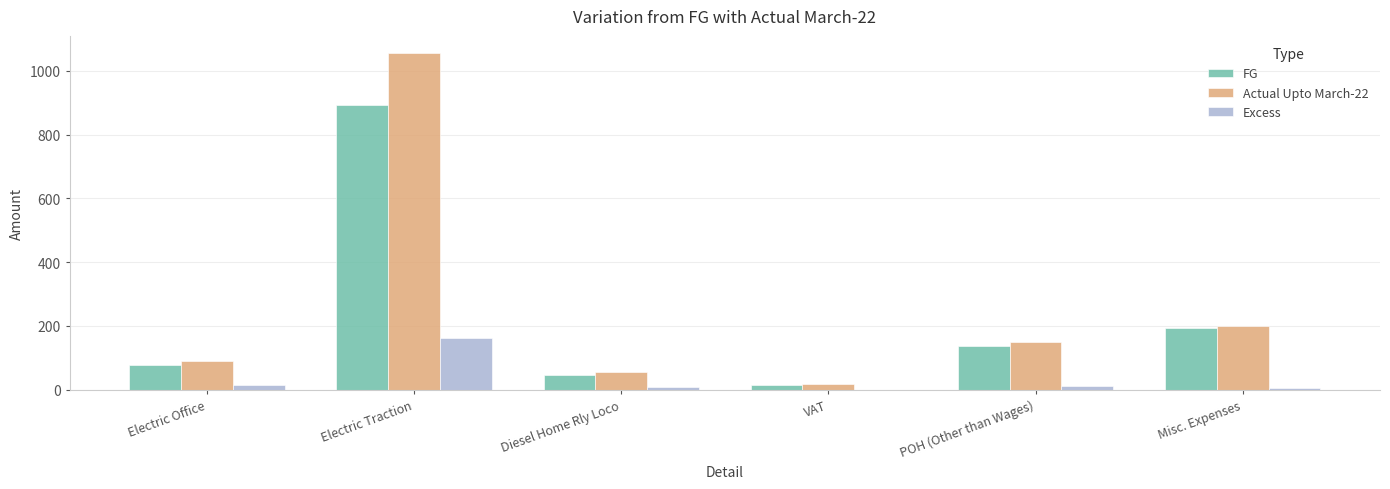

Is it true that FG equals 138.4 at POH (Other than Wages)?

True